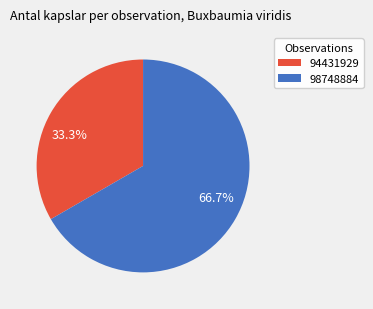

To the nearest percent, what is the difference between the largest and smallest slice percentages?

33%